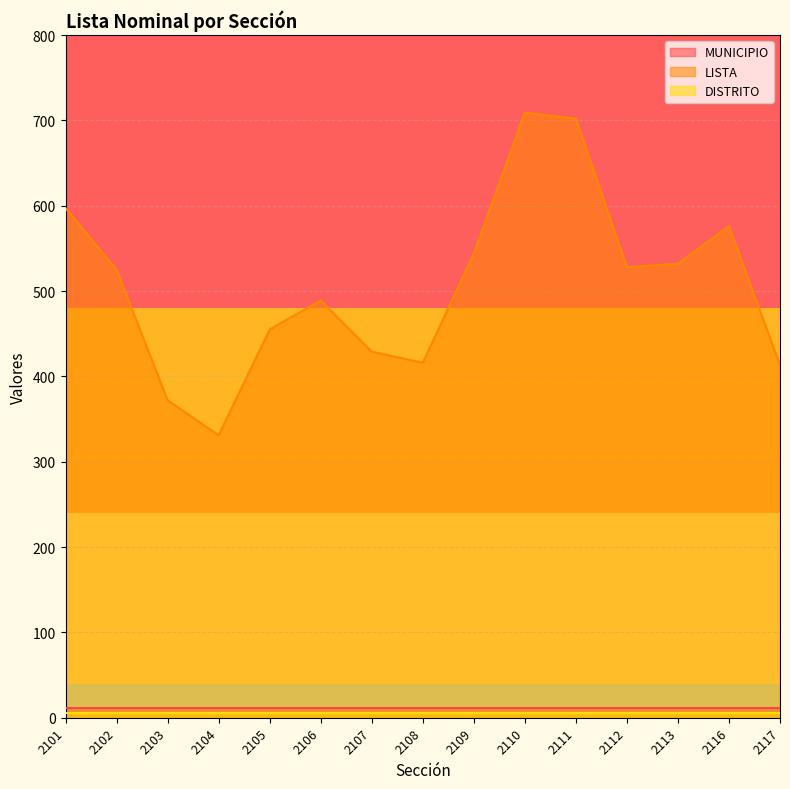

Which category has the highest value in the LISTA series?

2110